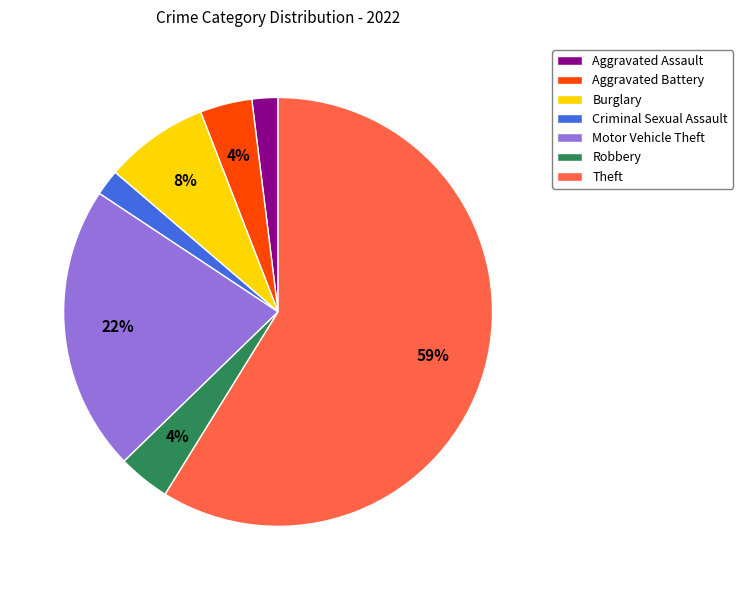

True or false: Motor Vehicle Theft accounts for 9% of the total.

False